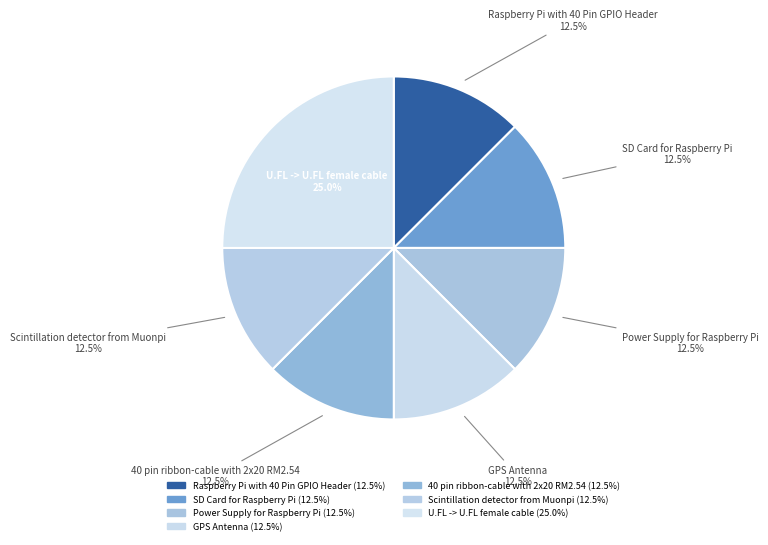

Does U.FL -> U.FL female cable represent more than half of the total?

No